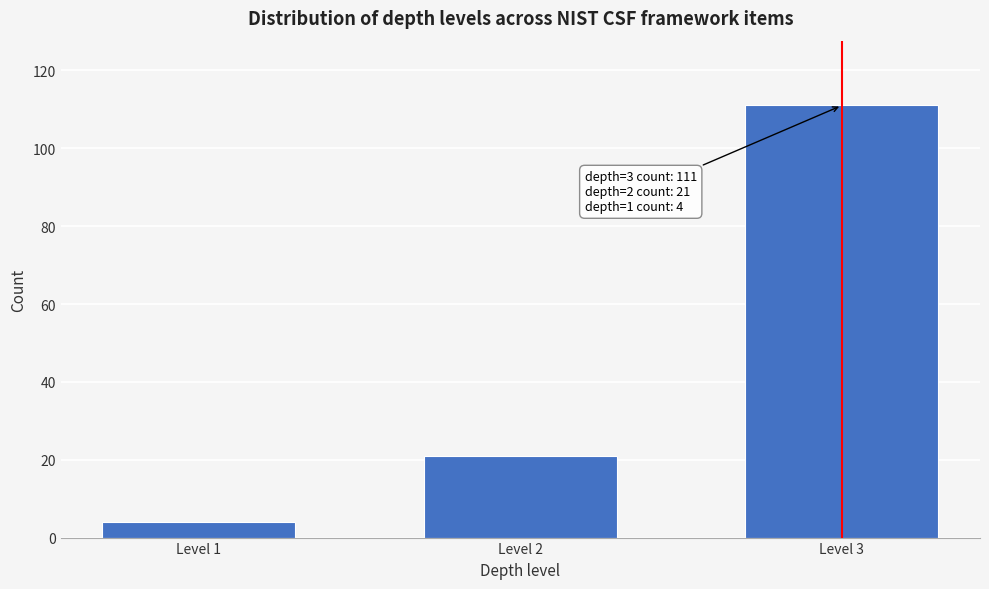

Reading left to right, list all the values displayed in this chart.

4	21	111